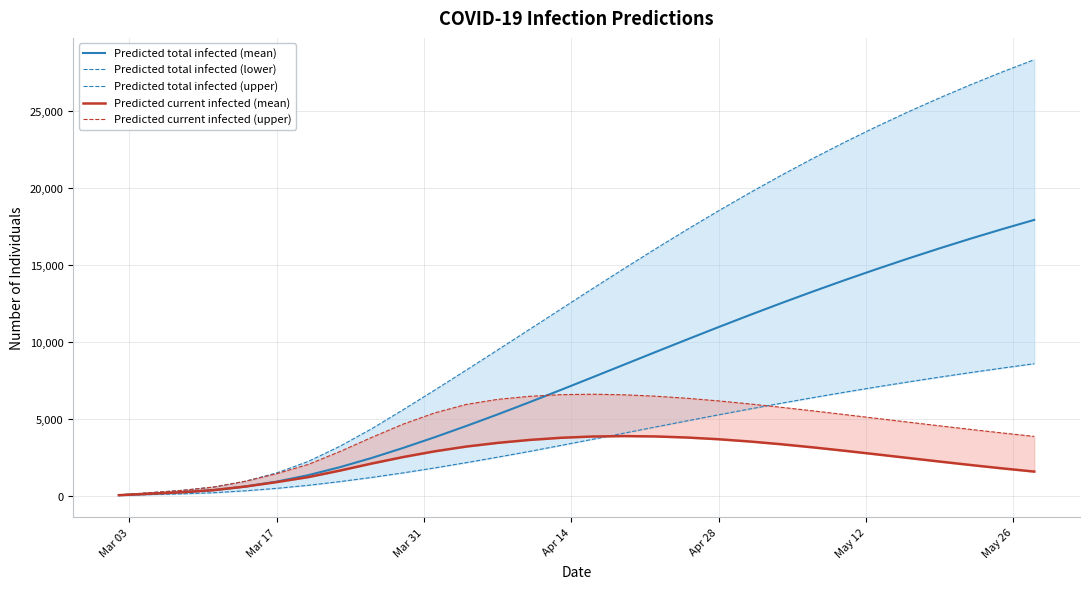

True or false: Predicted total infected (mean) and Predicted total infected (upper) intersect in this chart.

False